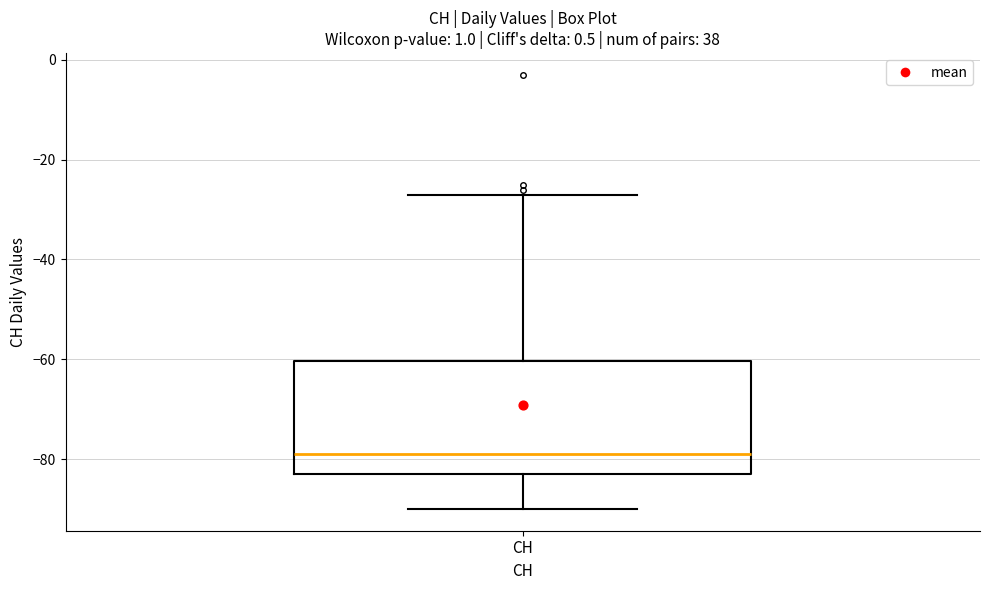

Read this box plot against the y-axis: the position of the median line, the range covered by the box, and the ends of both whiskers. The values are not printed on the chart, so give them approximately, as read against the axis.

median -78, box -82 to -60, whiskers -90 to -26